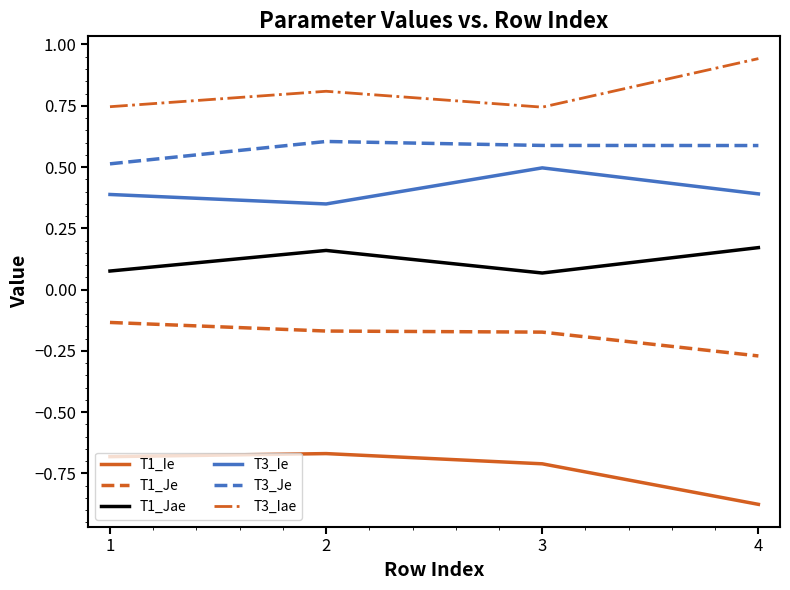

True or false: T1_Ie and T3_Iae cross at least once.

False